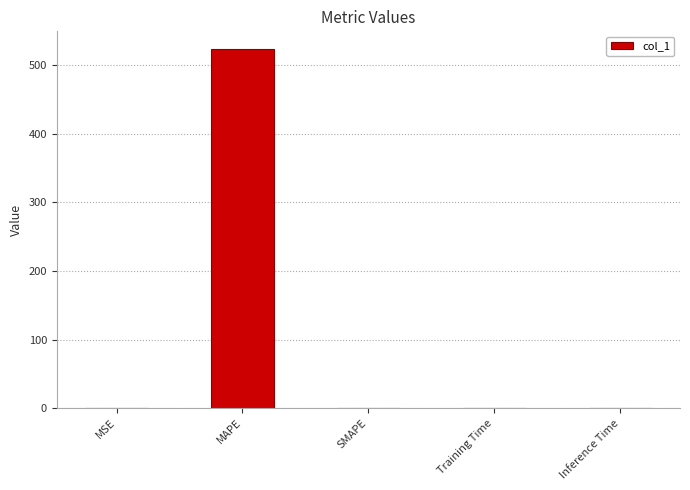

Is it true that the value at MAPE is 523.5?

True